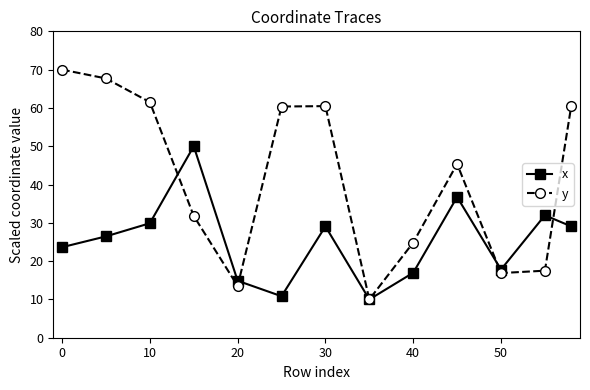

Which series has the largest range (max minus min)?

y